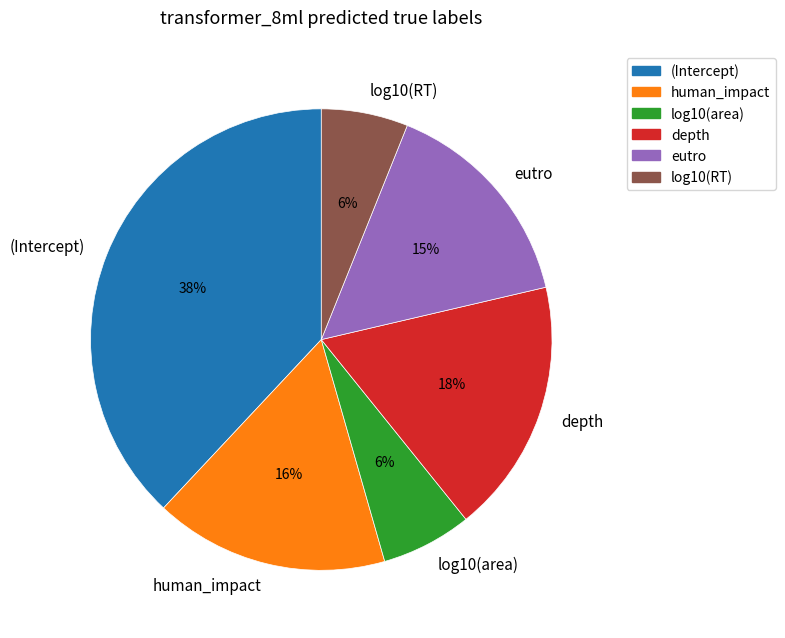

What is the largest slice in the pie chart?

(Intercept)